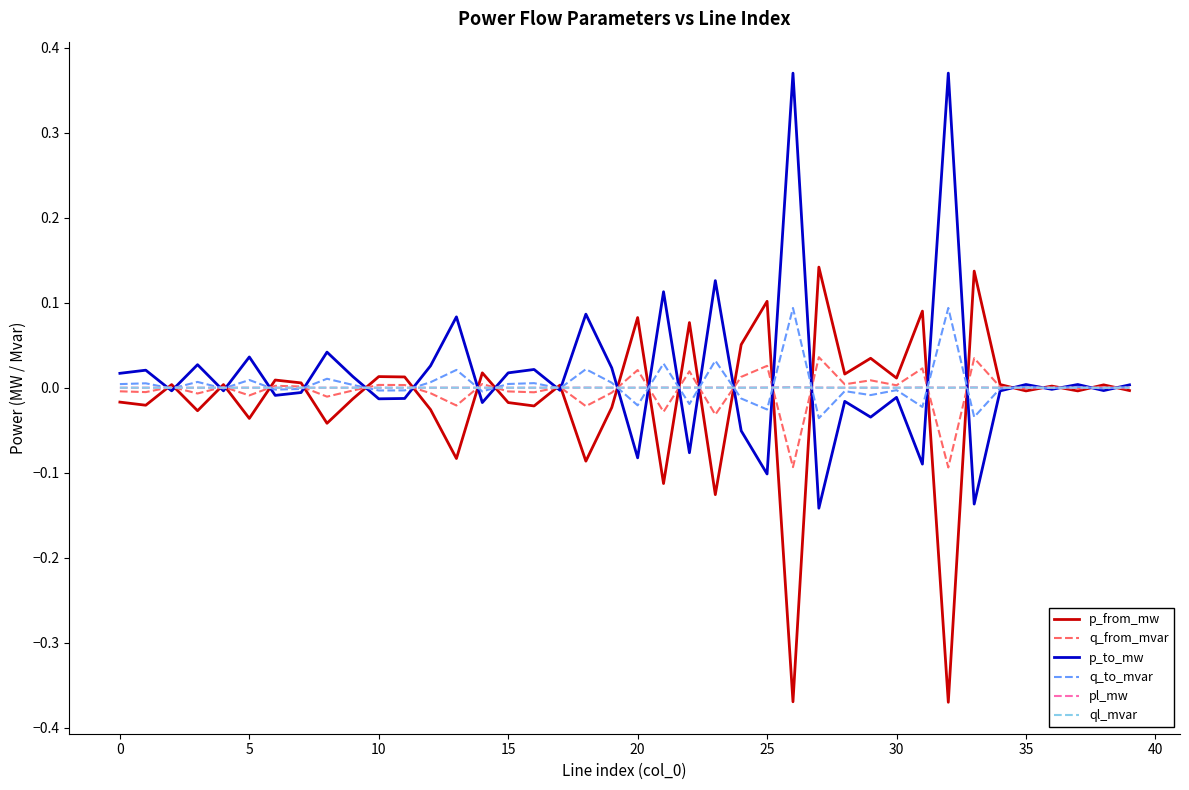

How many lines are shown in the chart?

6